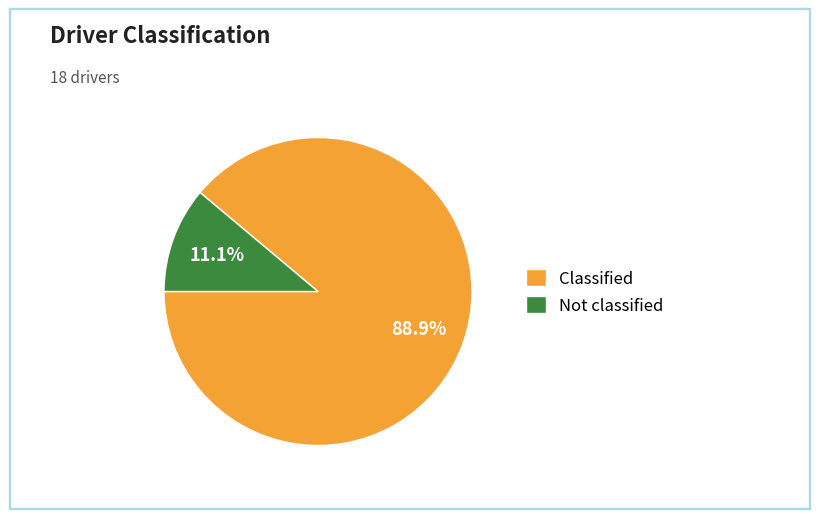

Is it true that Not classified is 4% of the pie?

False